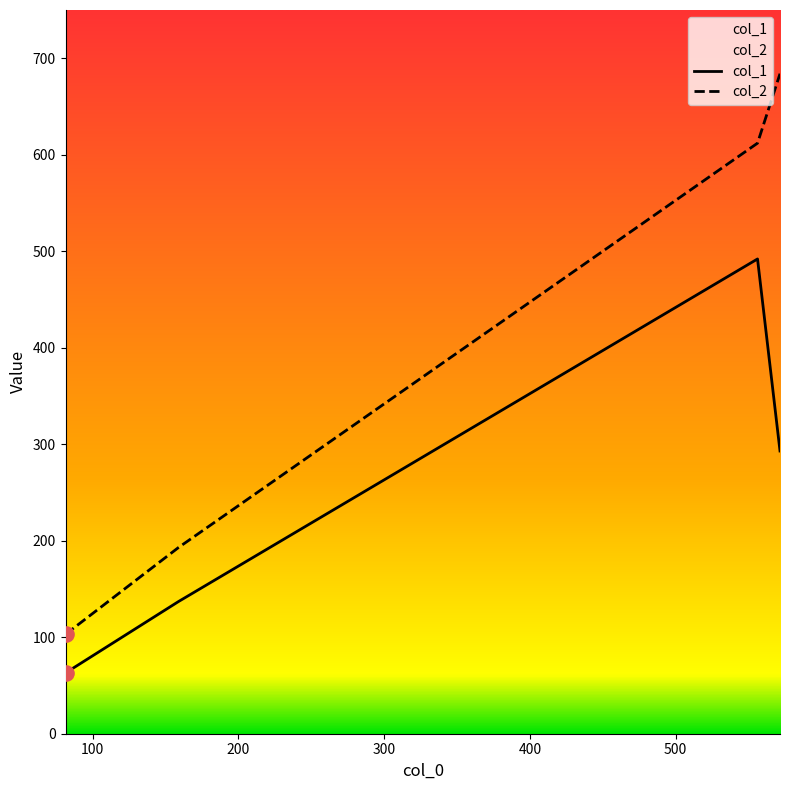

Which series has the largest total across all categories?

col_2